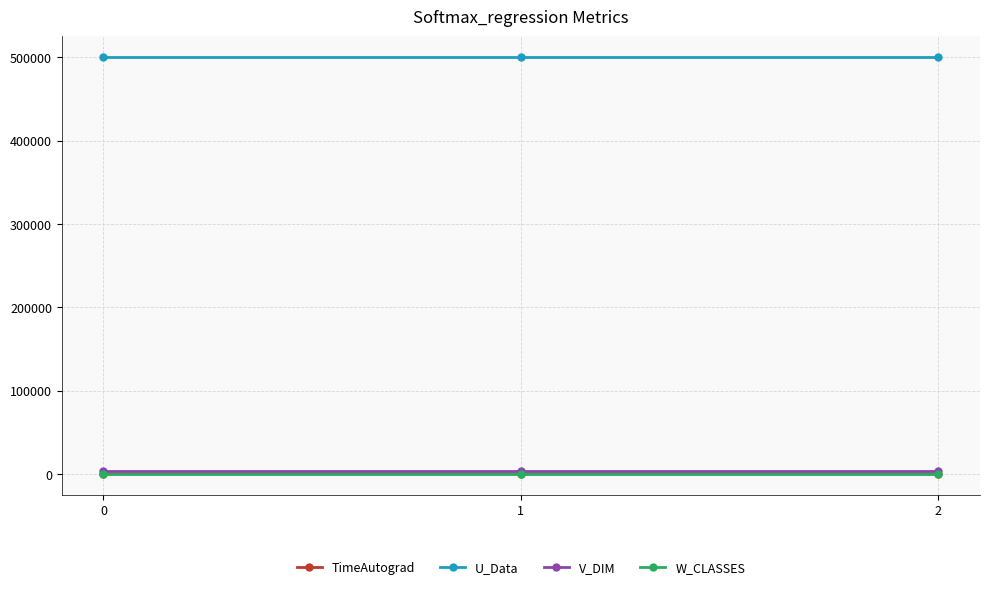

What is the sum of all V_DIM values?

12000.0